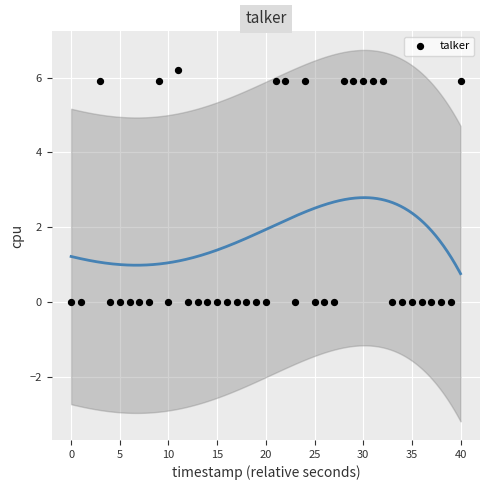

What is the range of Y values (max minus min)?

6.2